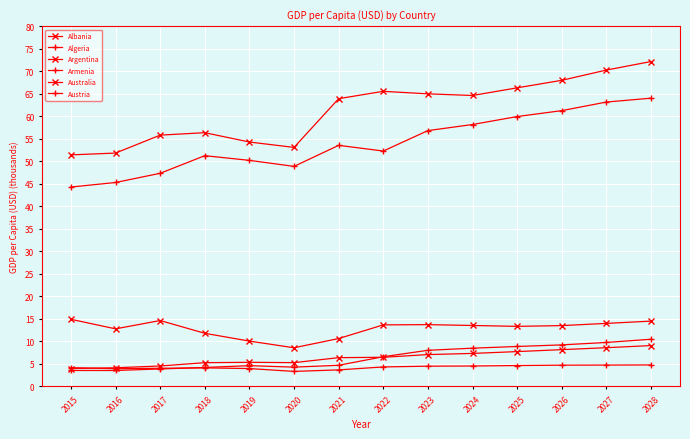

How many series are shown in this chart?

6